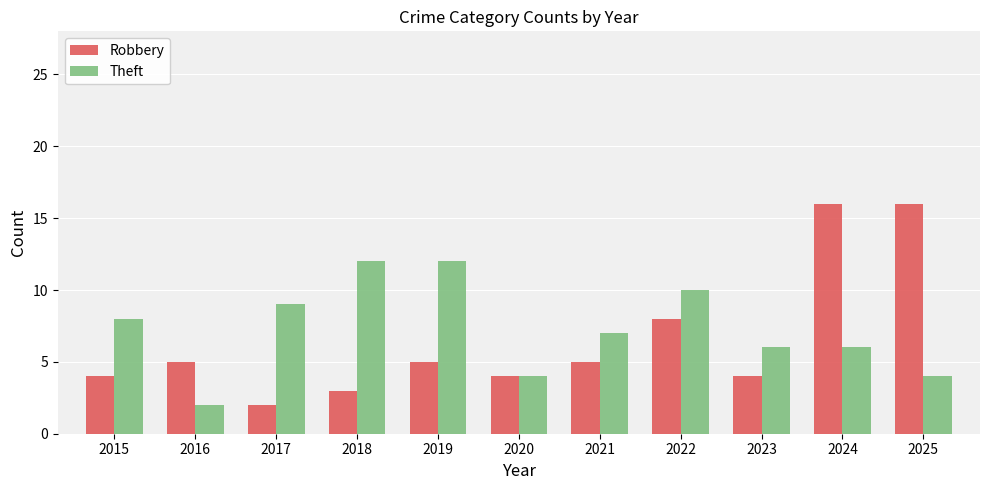

What is the difference between the highest and lowest values at 2016?

3